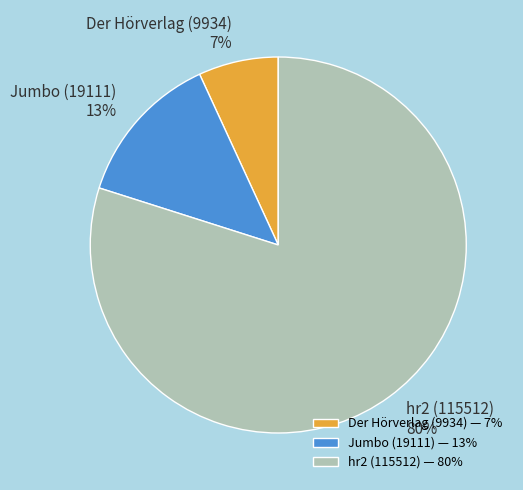

To the nearest percent, what is the difference between the hr2 (115512) and Jumbo (19111) slice percentages?

67%